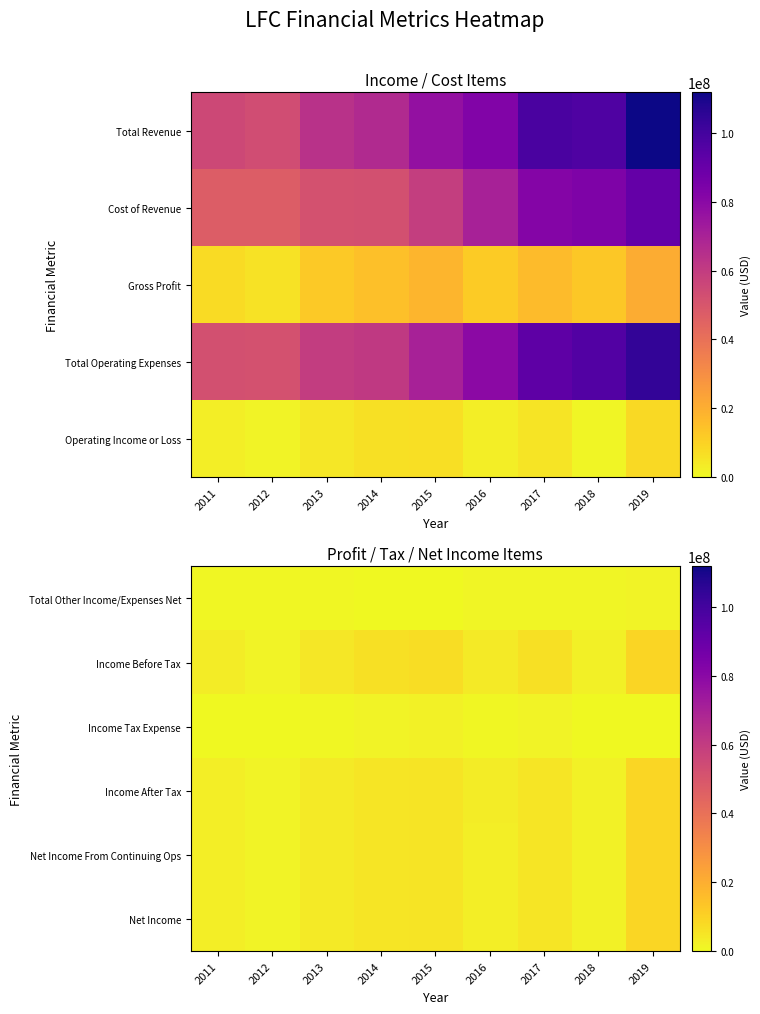

The value of Income Before Tax at 2011 is 3044300. True or false?

True